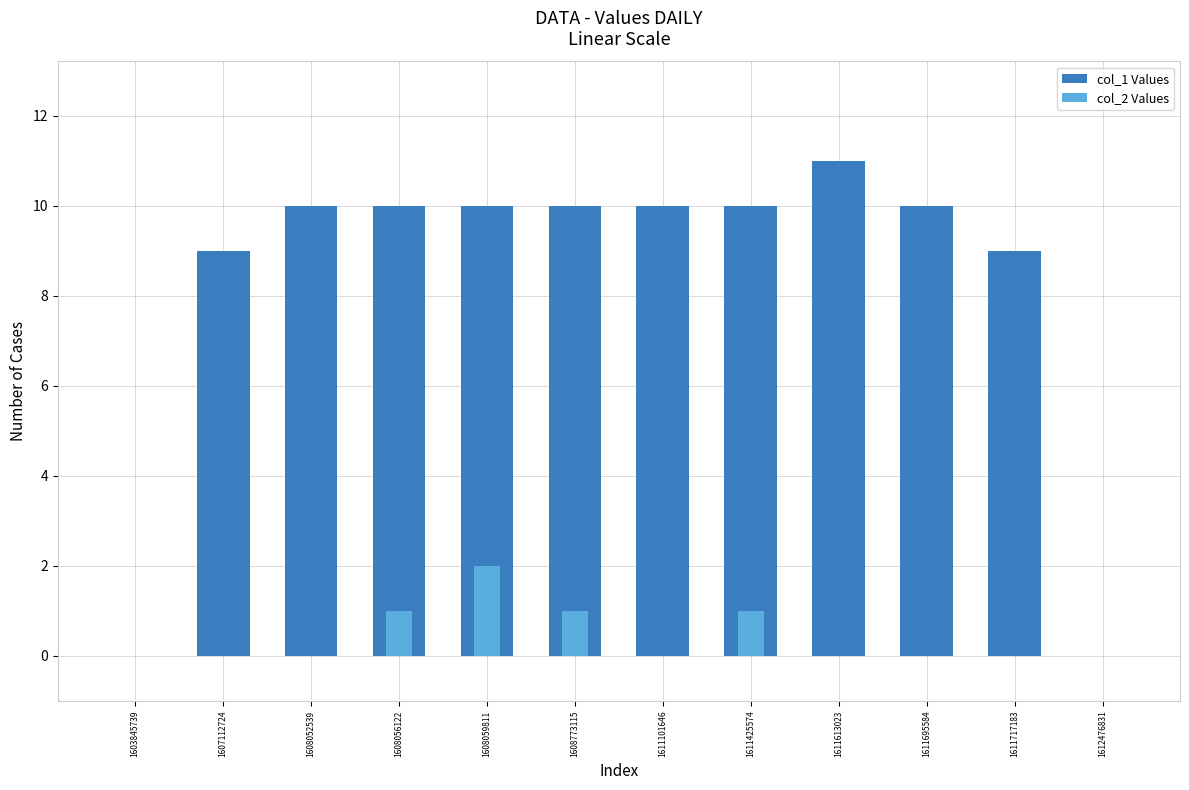

Between 1607112724 and 1612476831, which is larger?

1607112724